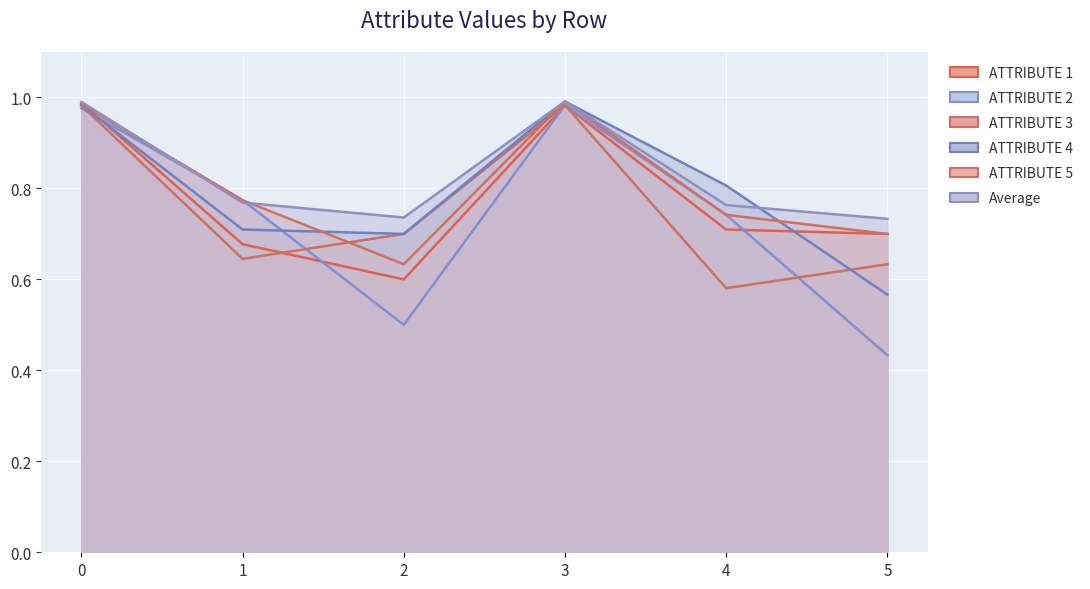

What is the value of the ATTRIBUTE 1 point at the 4th from the left?

1.0